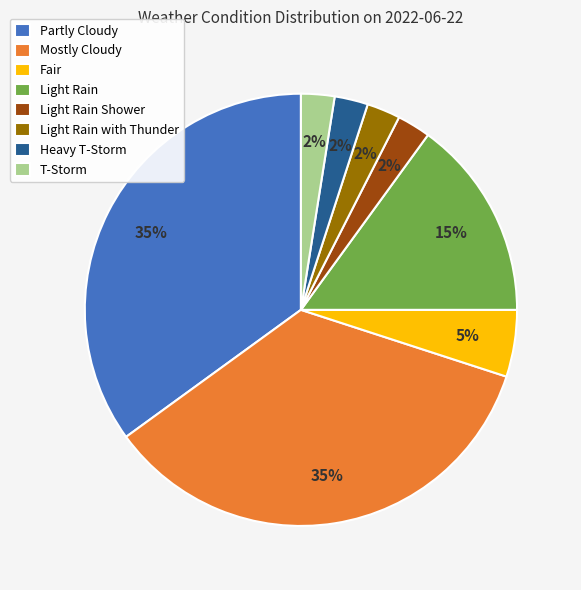

Between Light Rain and Light Rain with Thunder, which is larger?

Light Rain